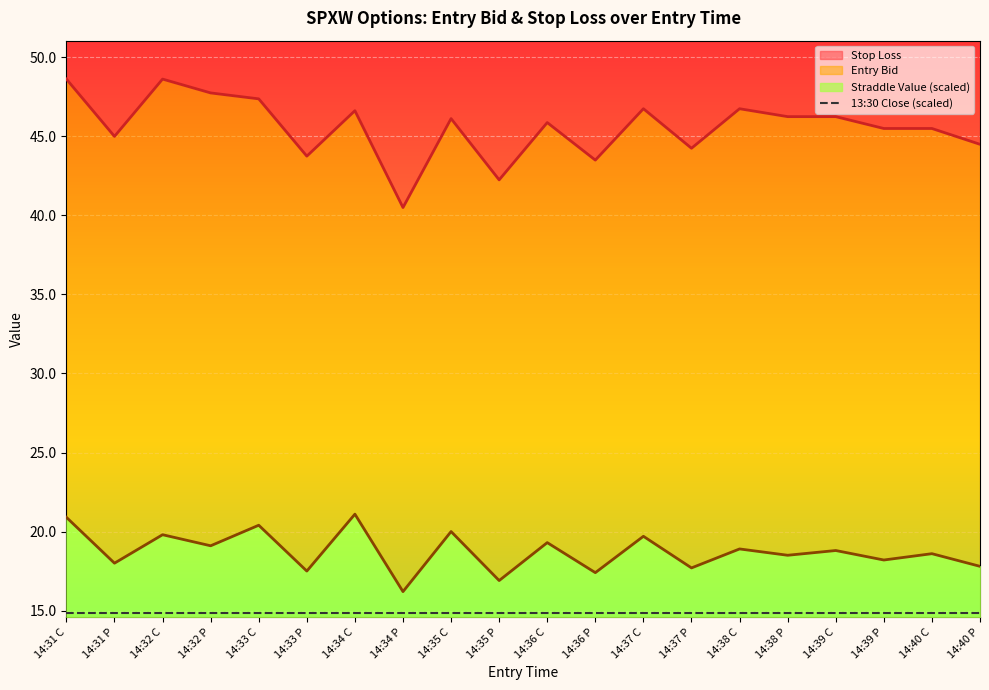

At which label does sl first exceed 46?

14:31 C